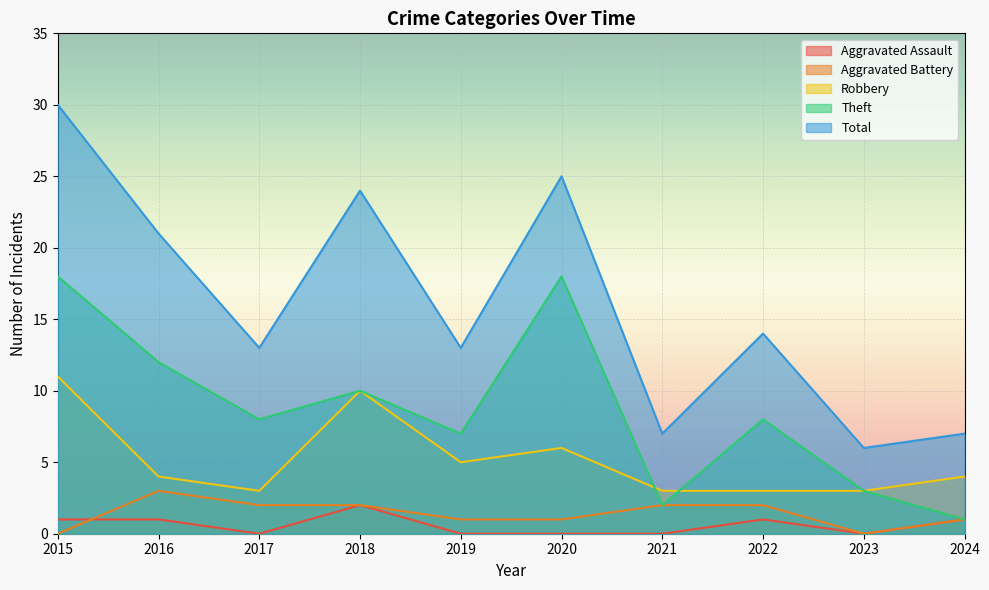

At which category does Aggravated Assault reach its first local valley?

2017